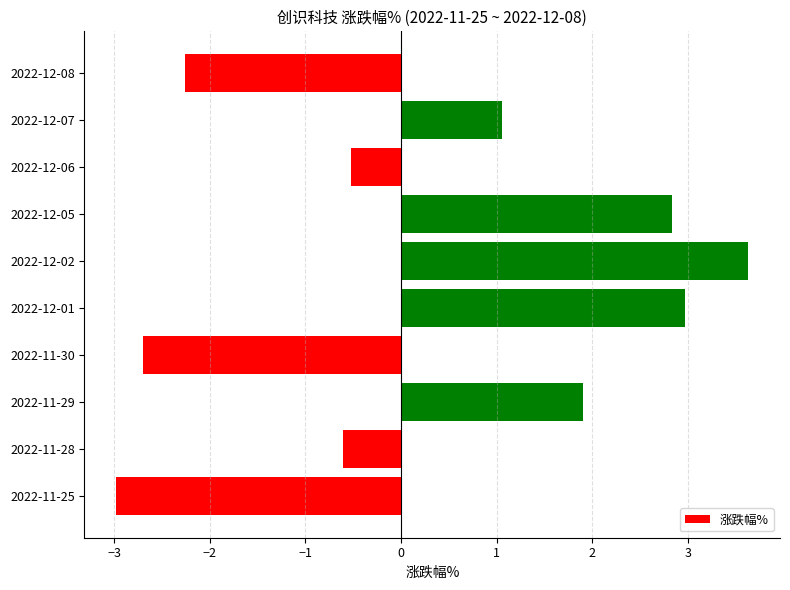

Reading top to bottom, list all the values displayed in this chart.

-2.3	1.1	-0.5	2.8	3.6	3.0	-2.7	1.9	-0.6	-3.0